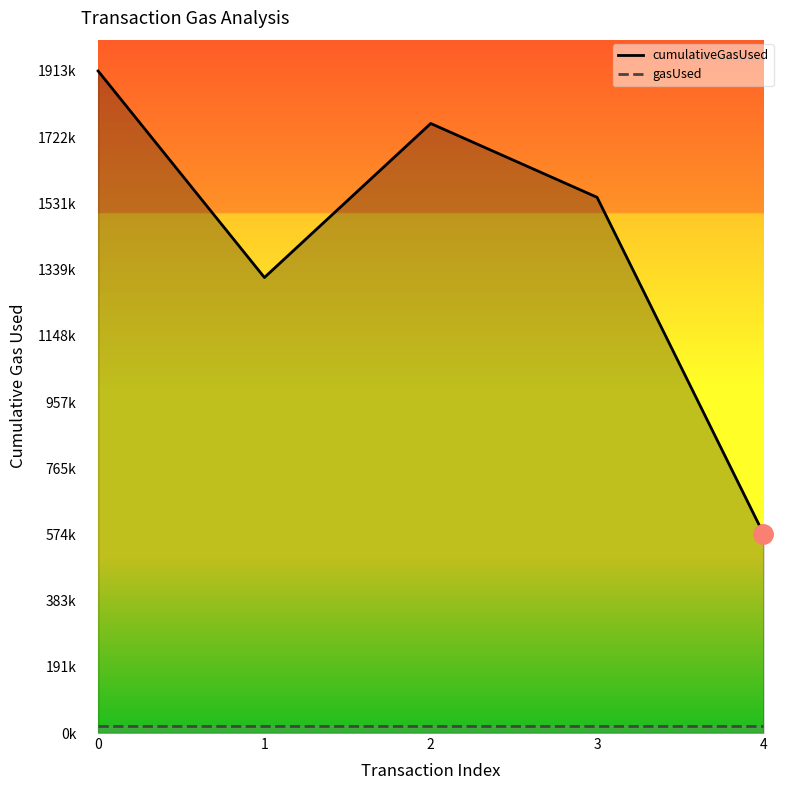

What is the maximum value for gasUsed?

21000